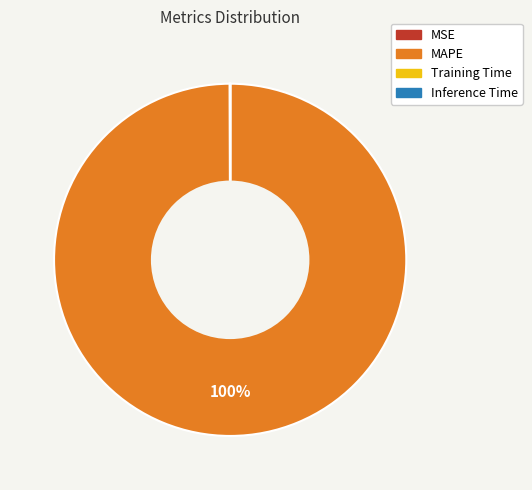

To the nearest percent, what is the difference between the largest and smallest slice percentages?

100%